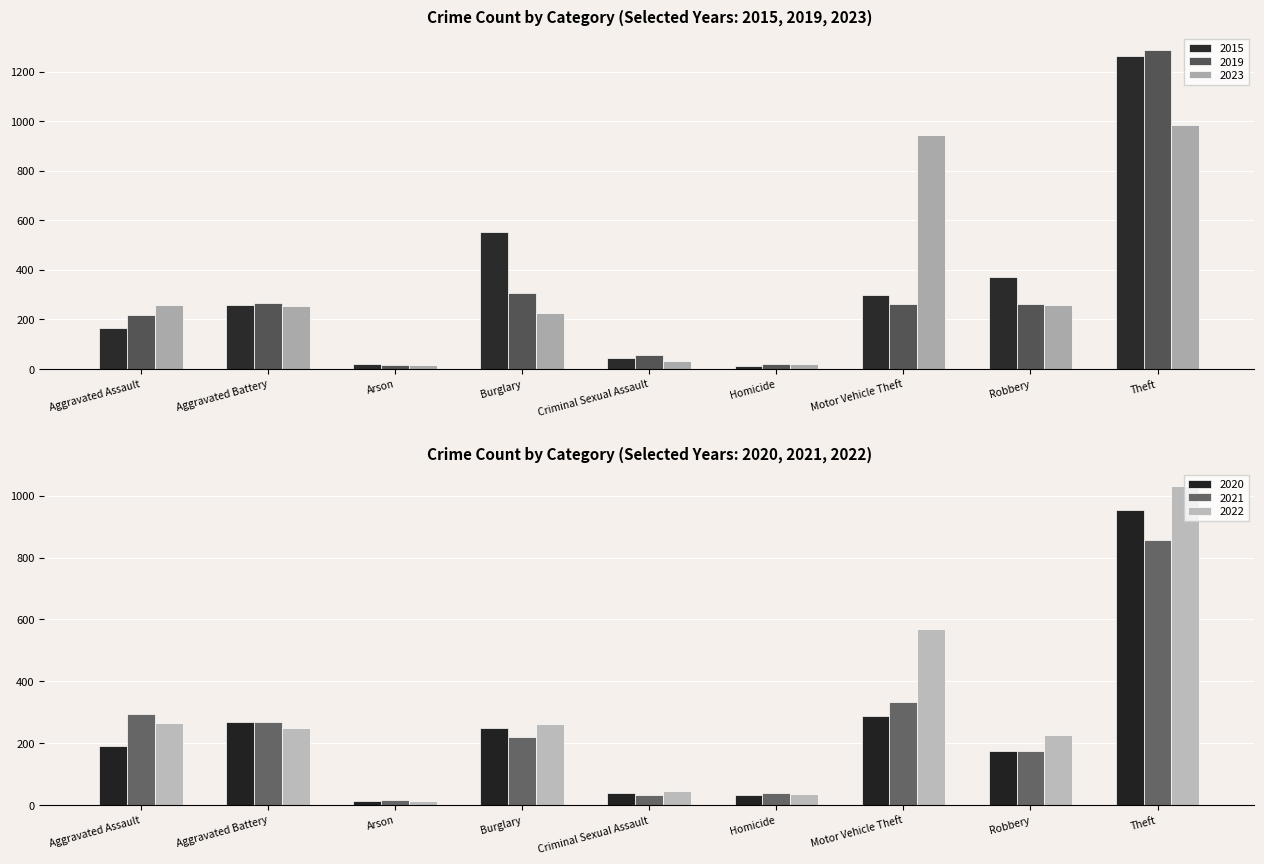

What is the maximum value for 2023?

983